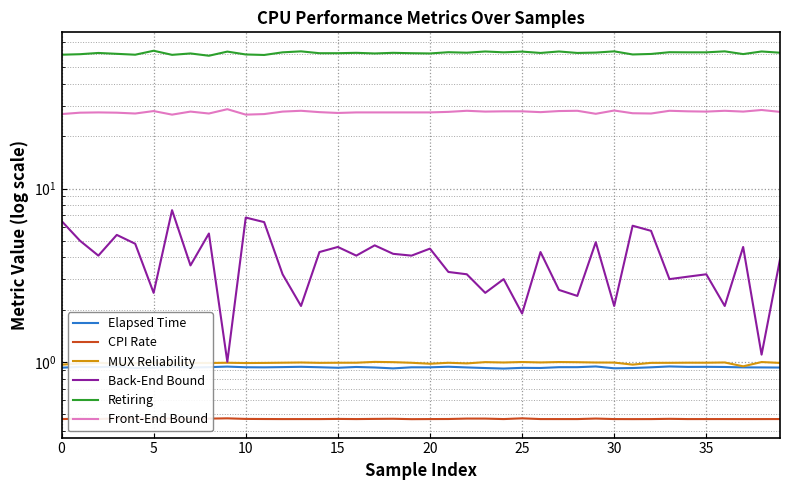

How many lines are shown in the chart?

6